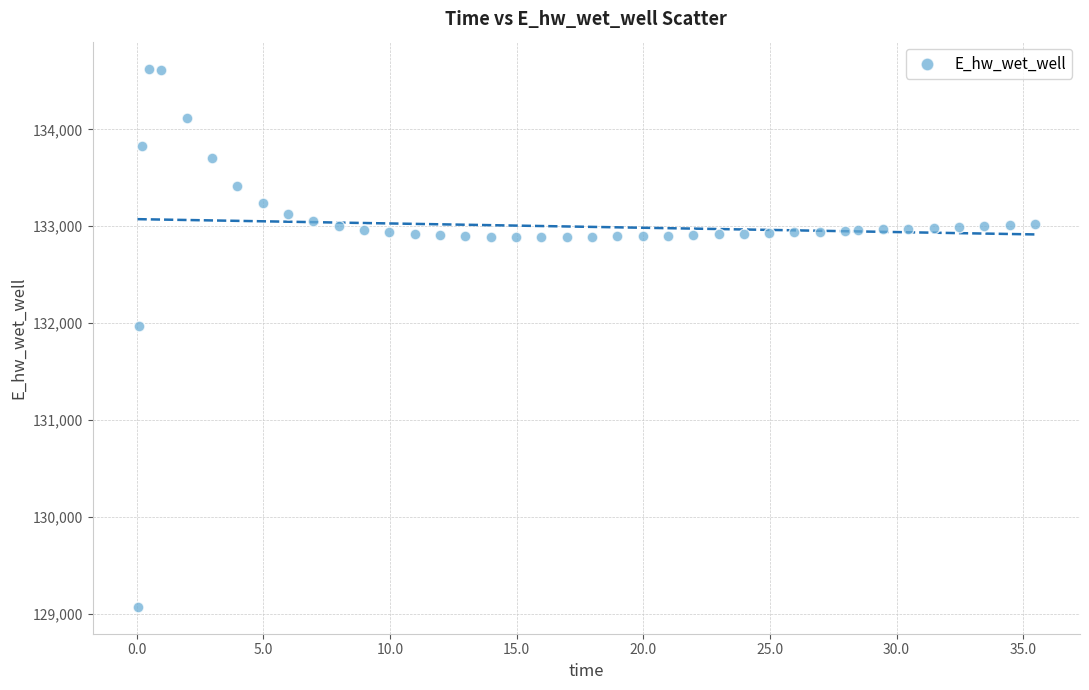

What is the range of Y values (max minus min)?

5557.7